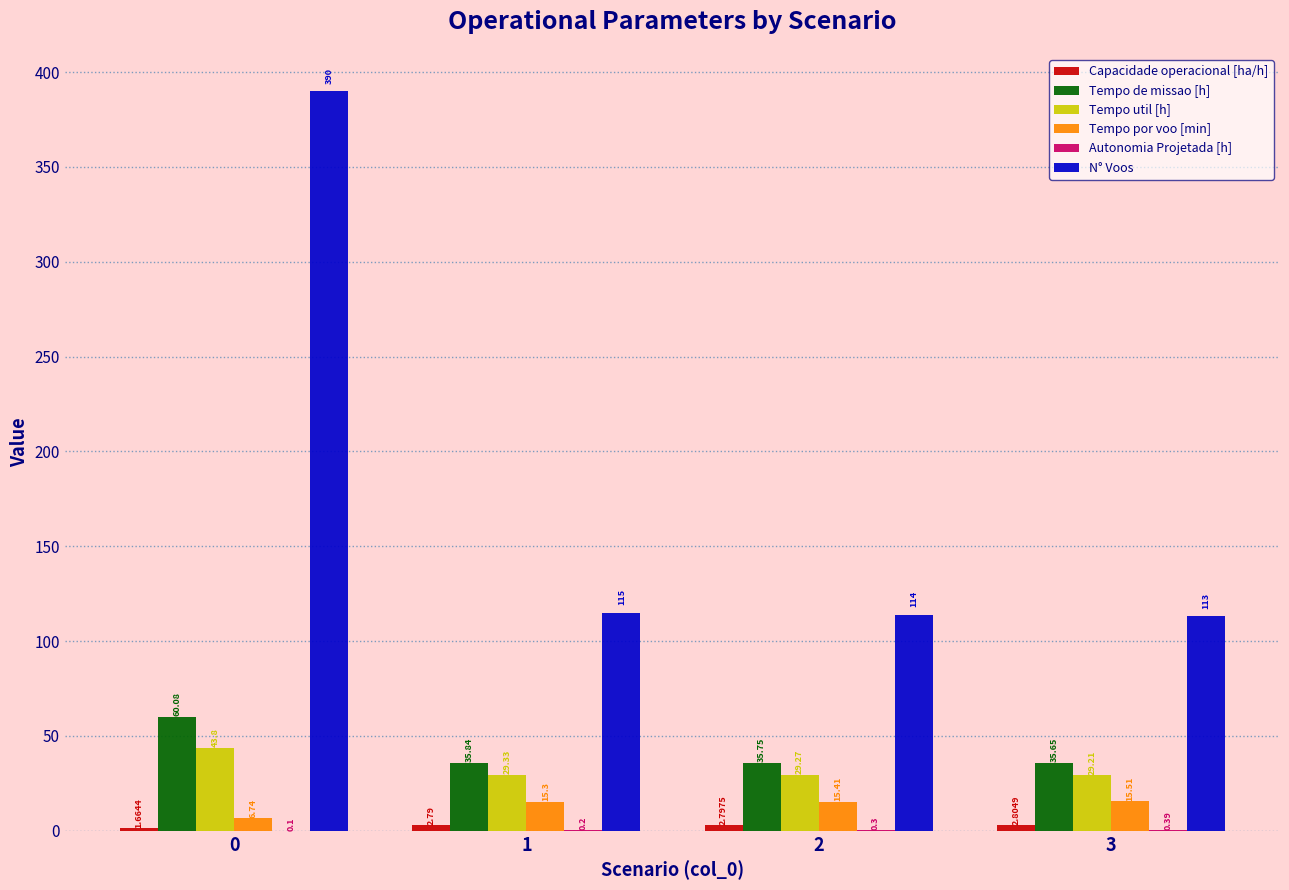

What is the total value across all series at 1?

198.5